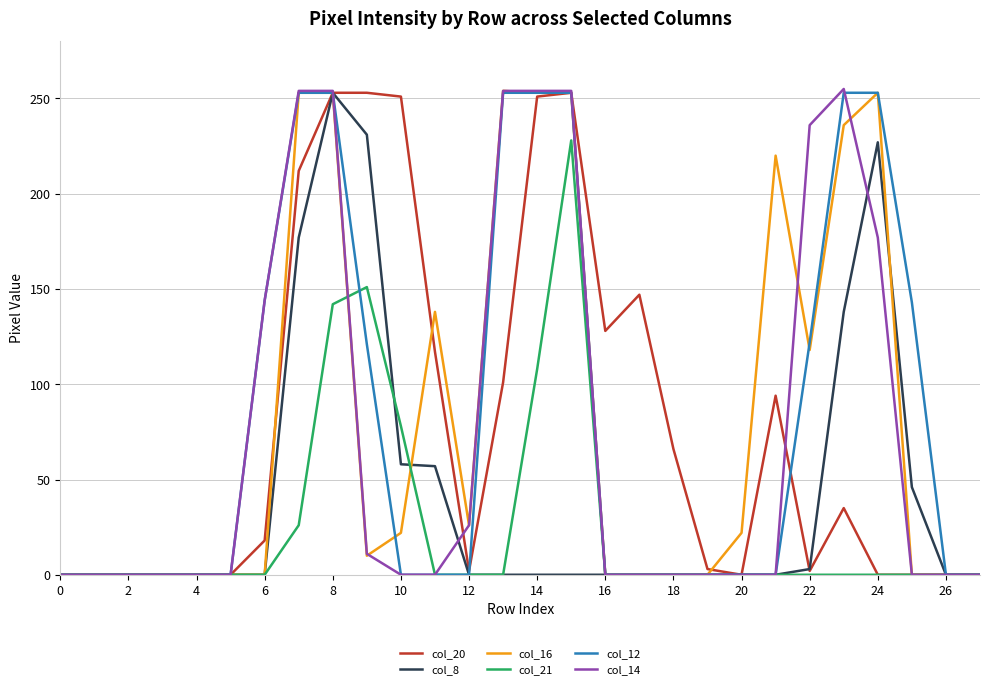

What is the maximum value for col_16?

254